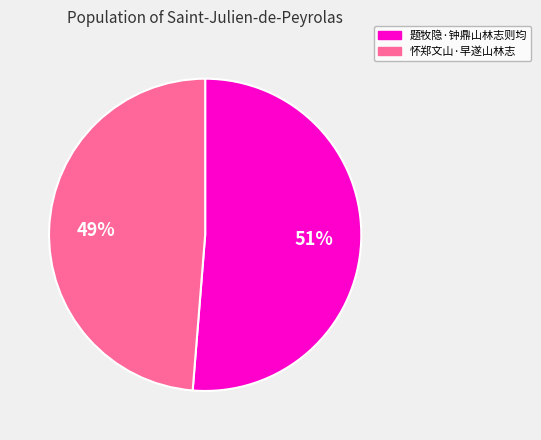

Does any single category account for the majority?

Yes